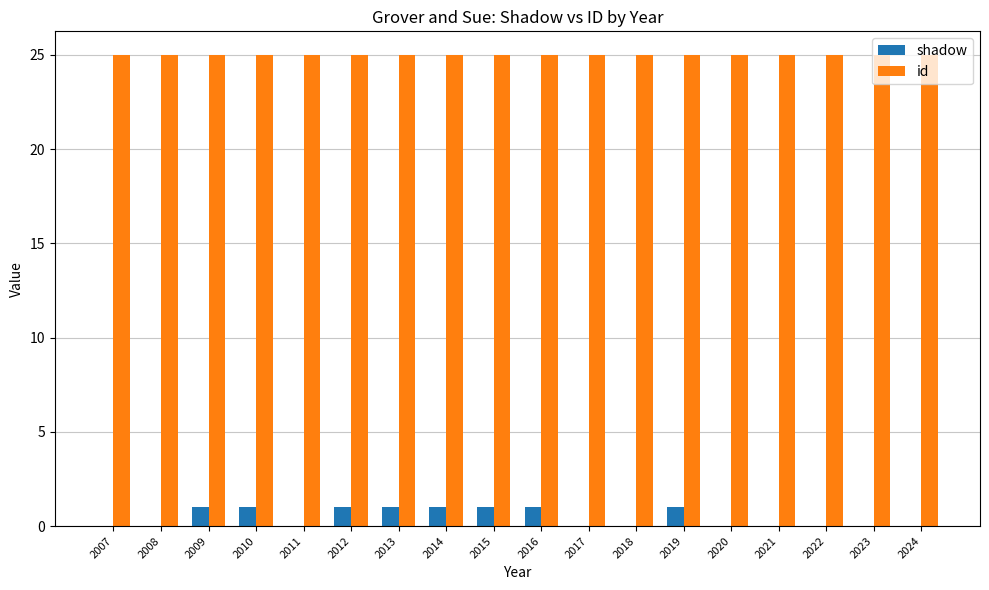

Is it true that shadow equals 1 at 2016?

True